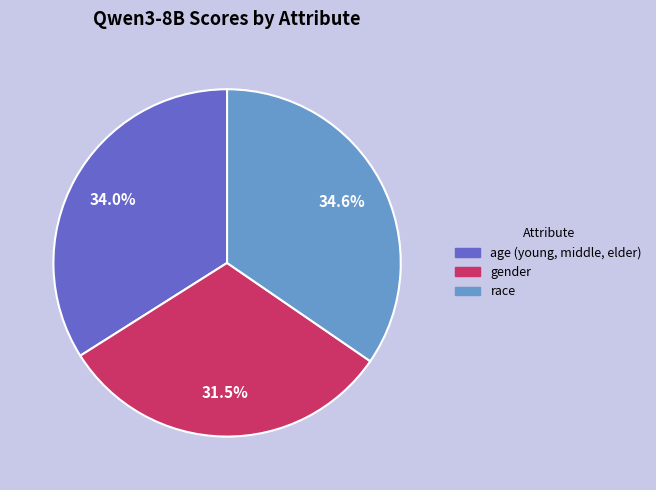

Rank the categories by value from highest to lowest.

race, age (young, middle, elder), gender